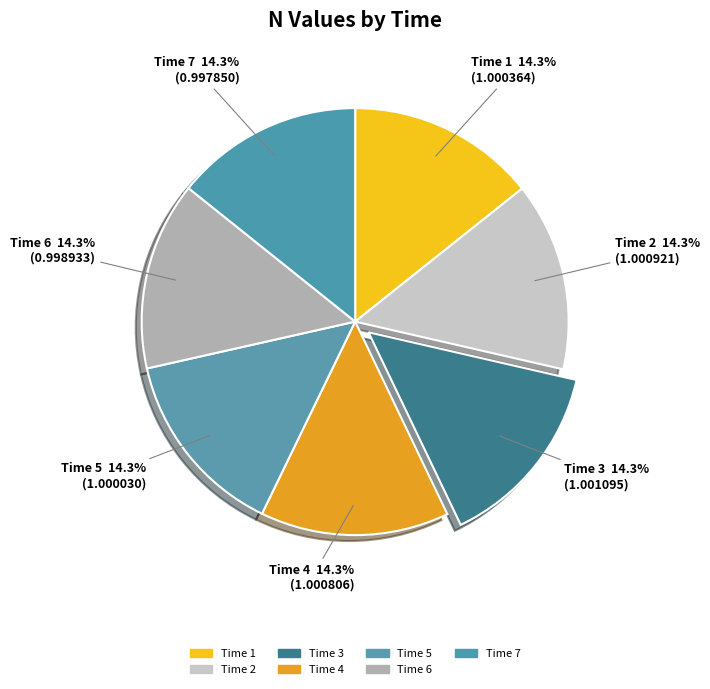

Approximately how many times larger is the value at Time 1 compared to Time 2?

1.0